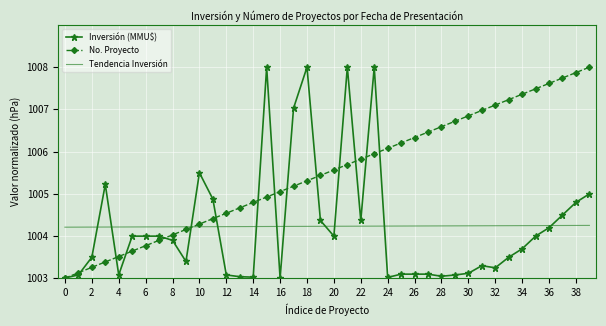

What is the minimum value shown in the chart?

1003.0